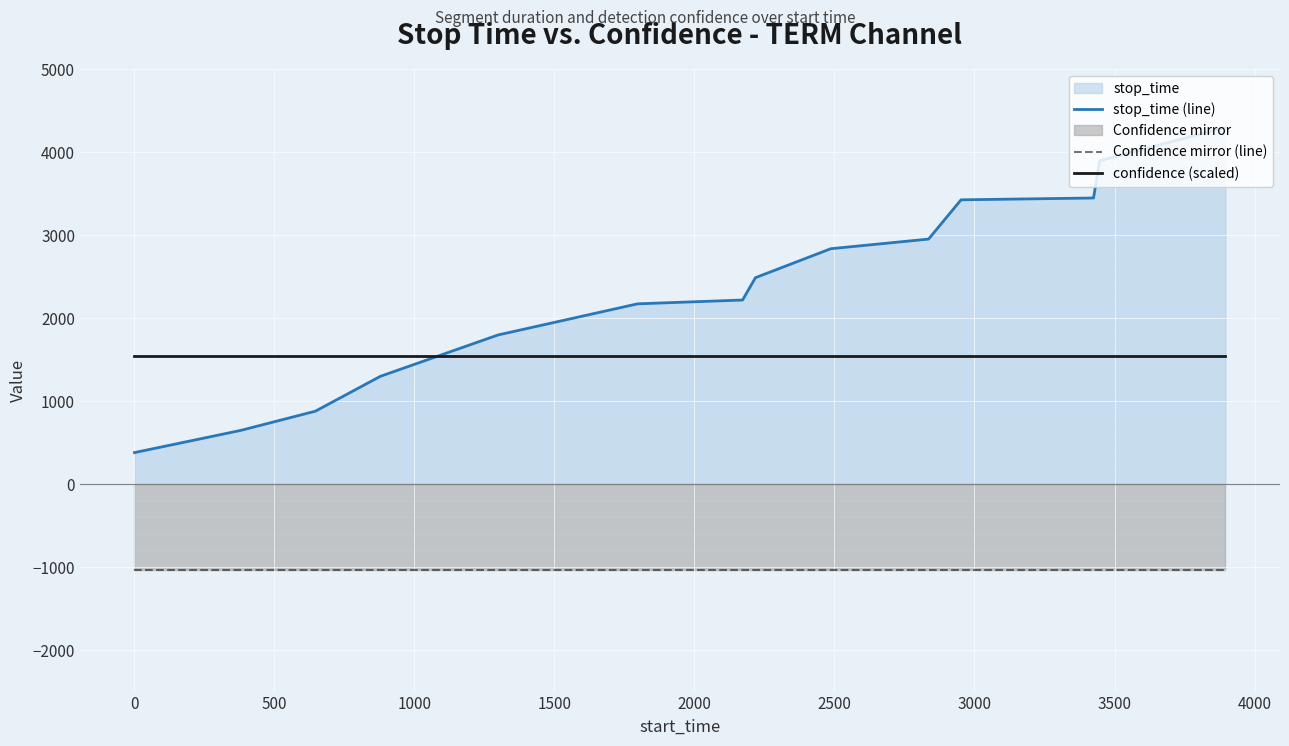

List the series in order of their overall mean, highest first.

stop_time (line), confidence (scaled), Confidence mirror (line)